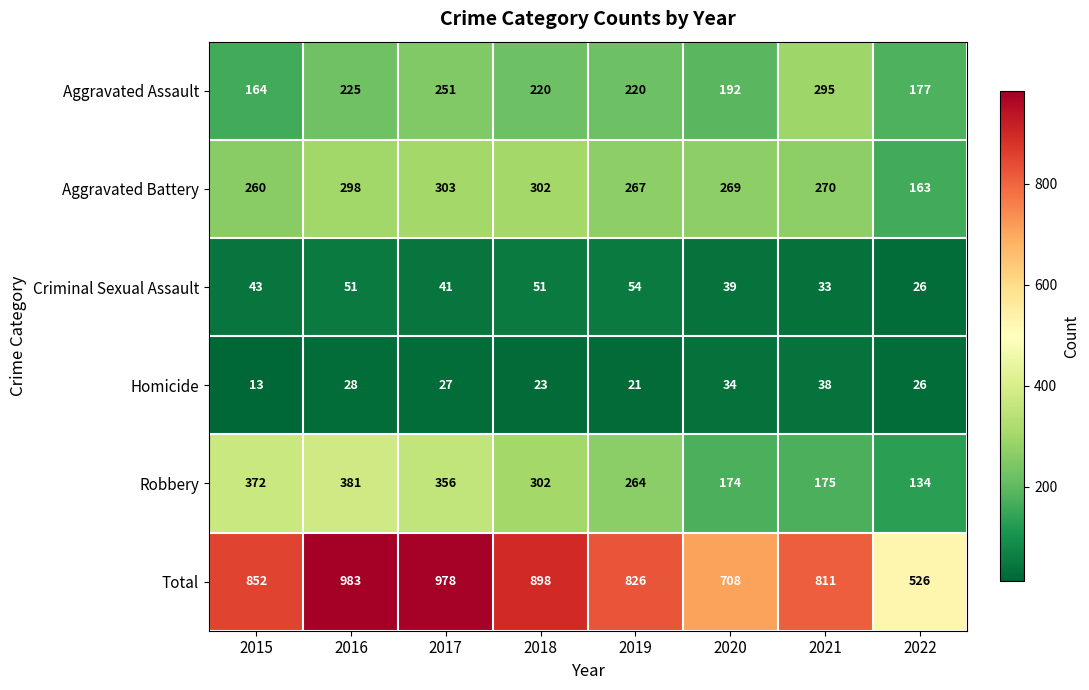

How many values in the Criminal Sexual Assault series are below 43?

4